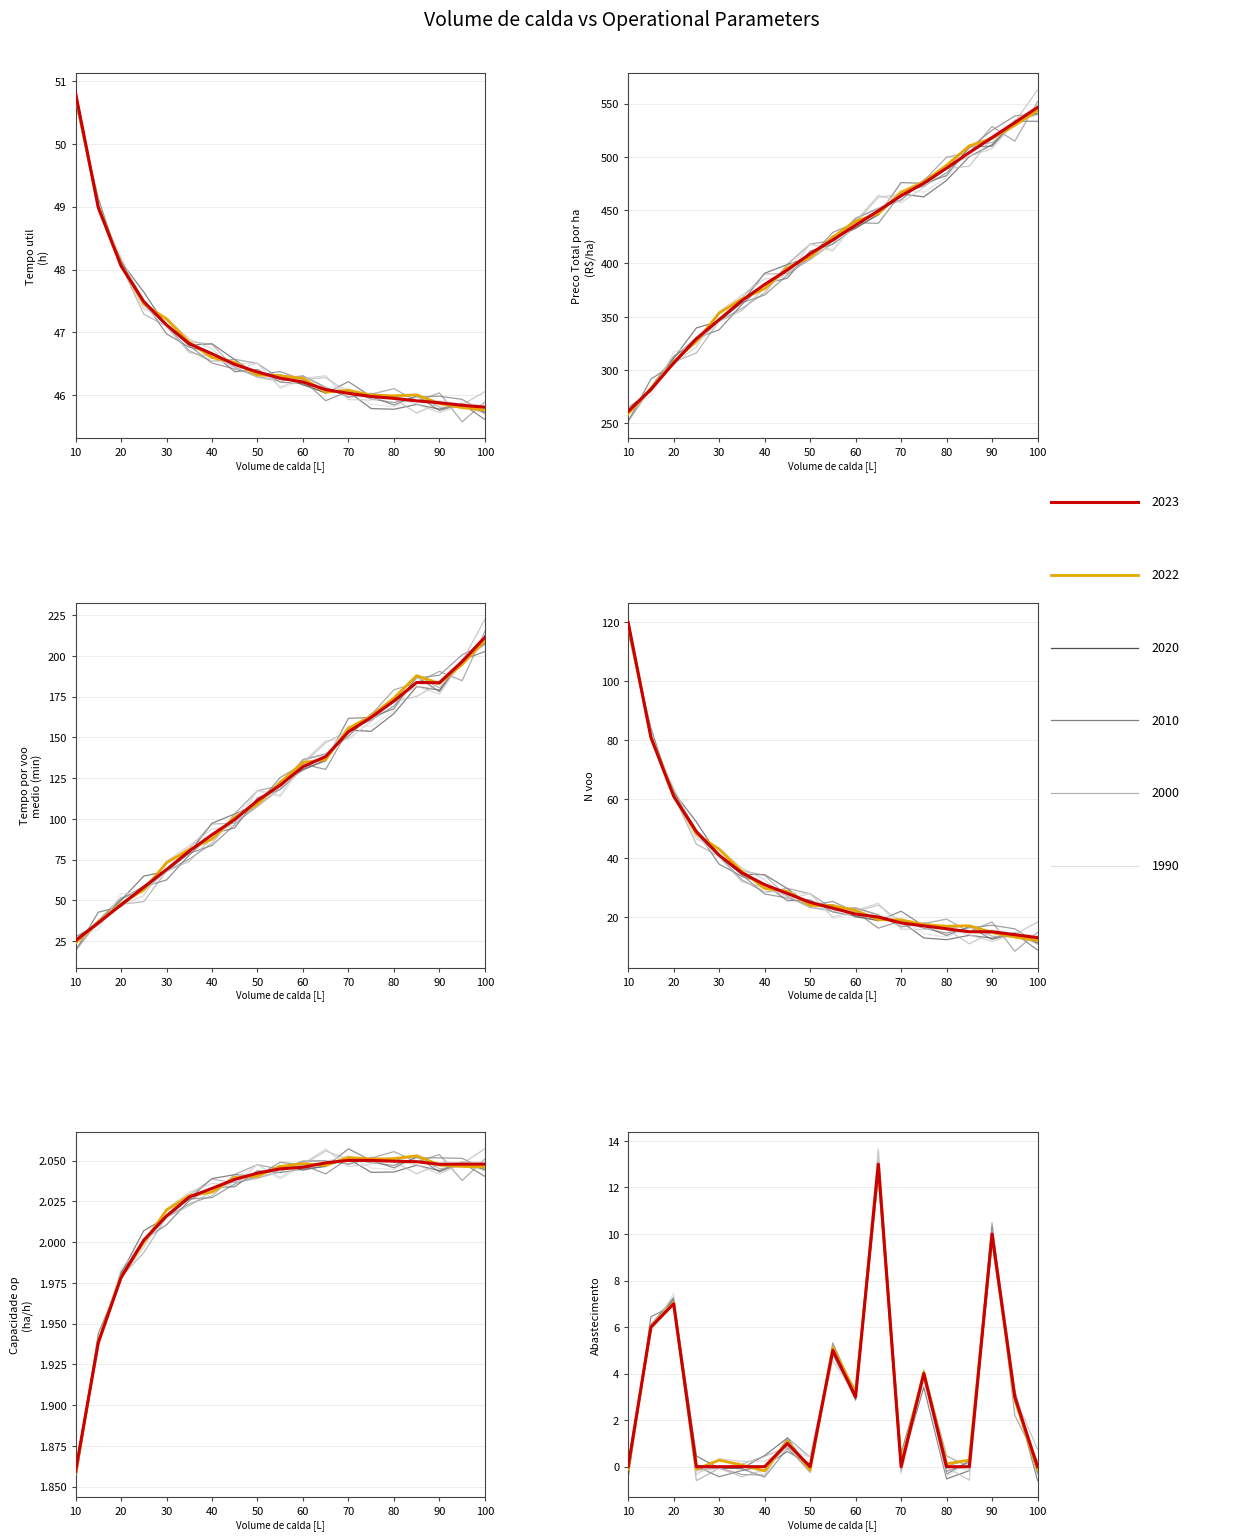

Is it true that Preco Total por ha Real [R$/ha] equals 347.3 at 30?

True